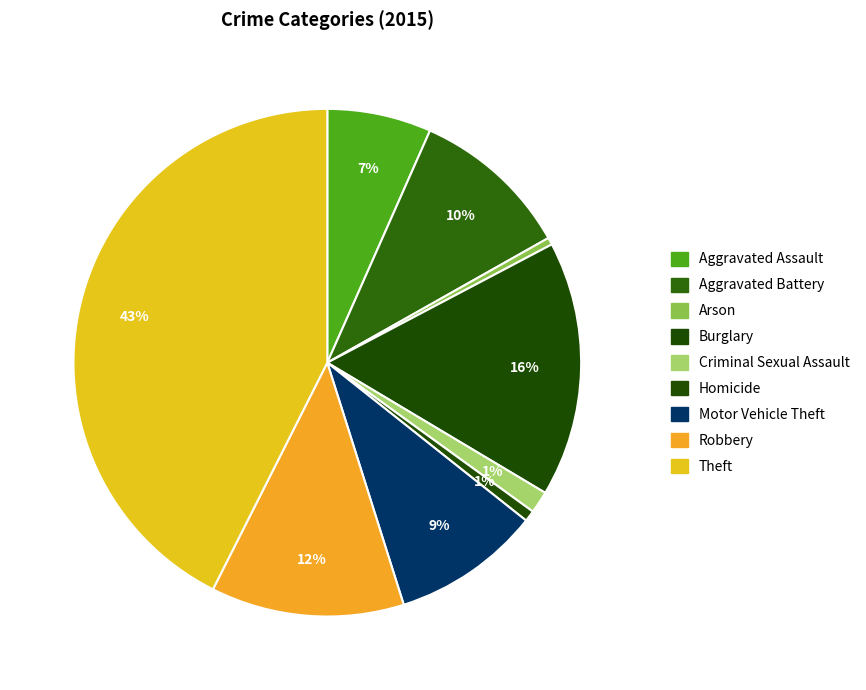

Do Homicide and Theft together represent more than half of the pie?

No